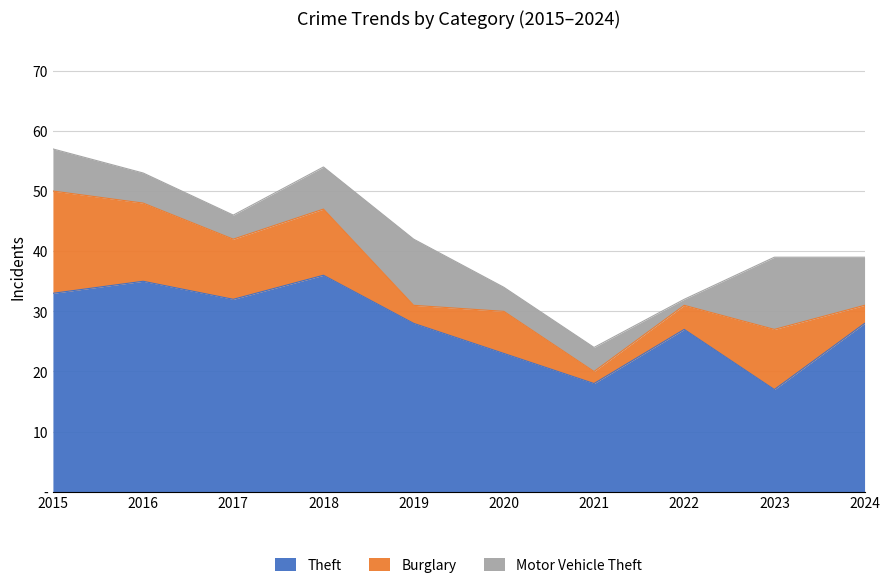

How many series are shown in this chart?

3